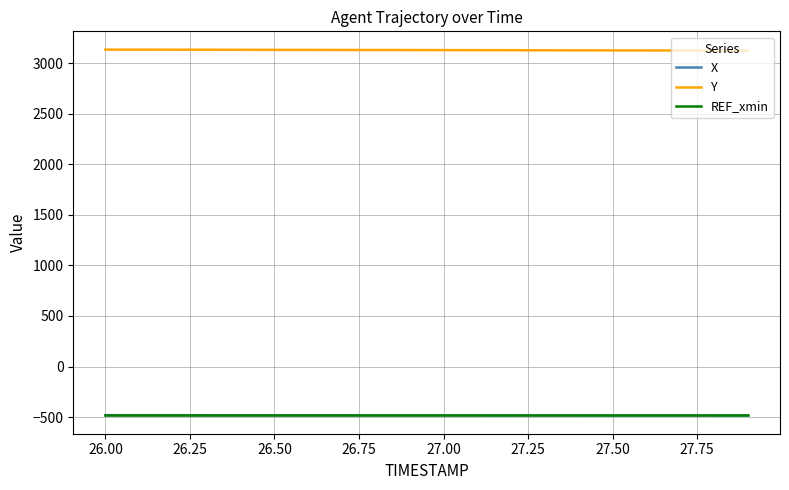

What is the maximum value shown in the chart?

3132.5